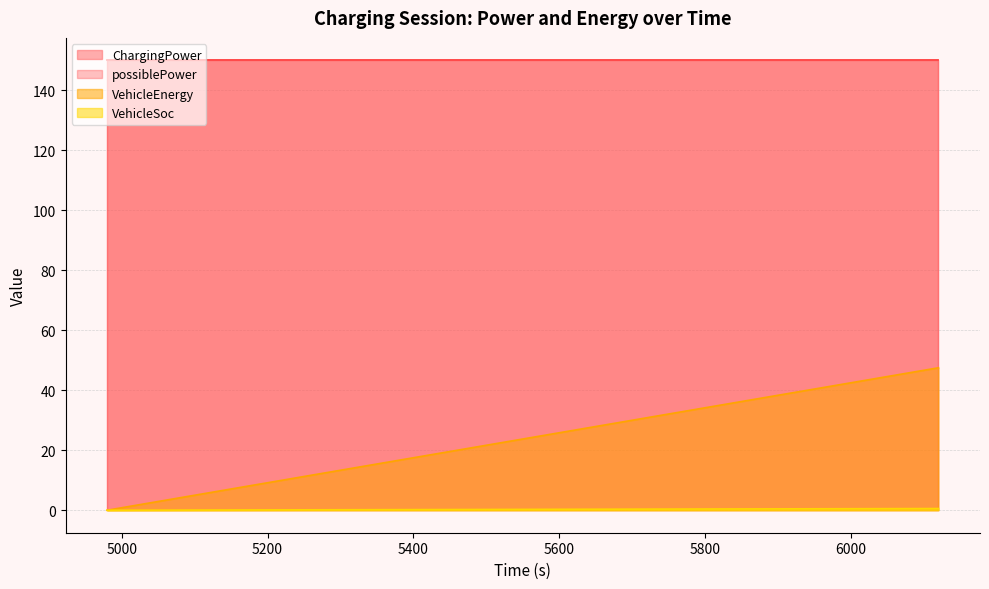

Does the chart have visible grid lines?

Yes